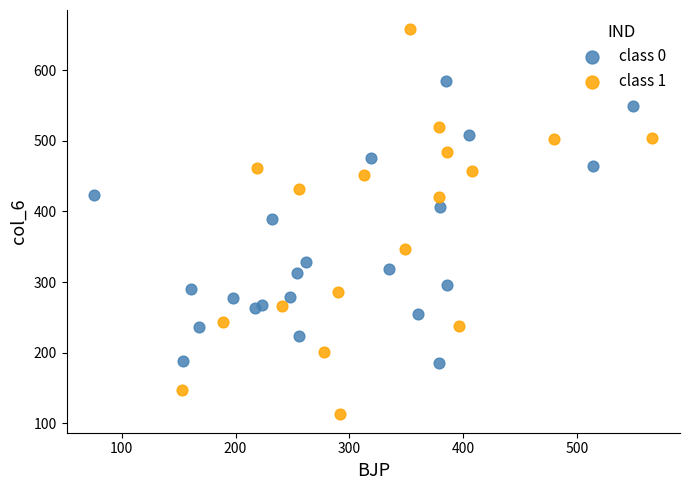

Which series has the widest spread of Y values?

class 1